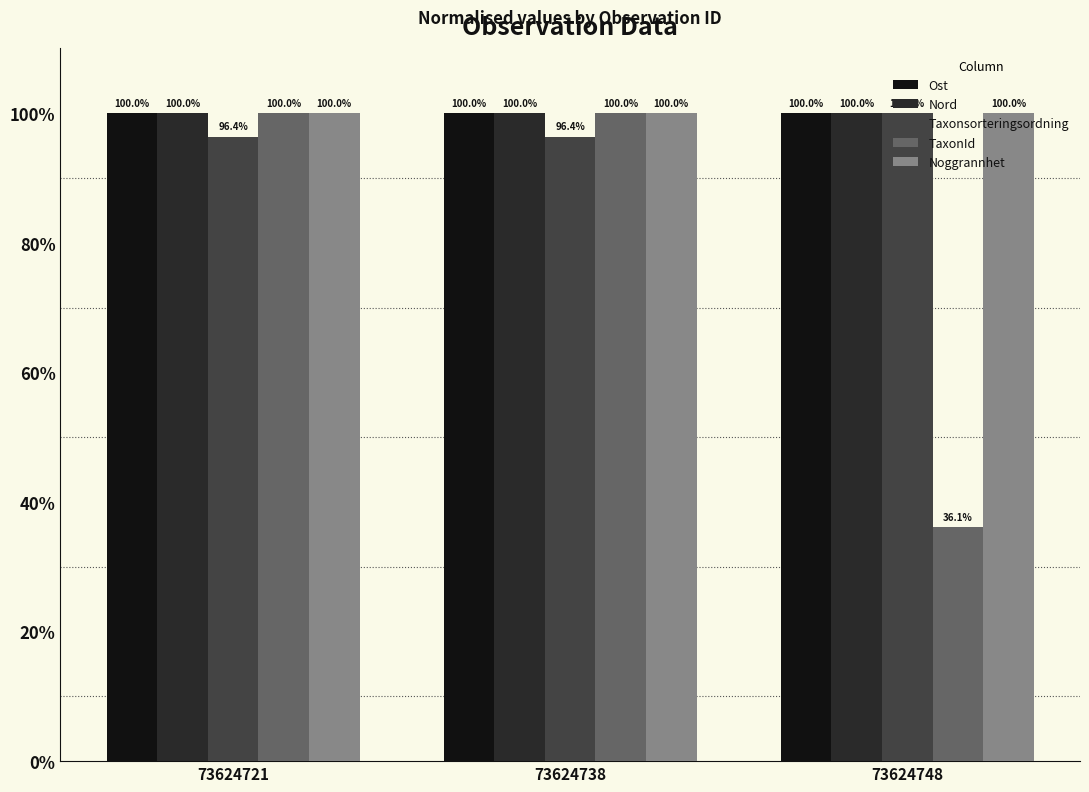

The value of Ost at 73624738 is 100.0. True or false?

True